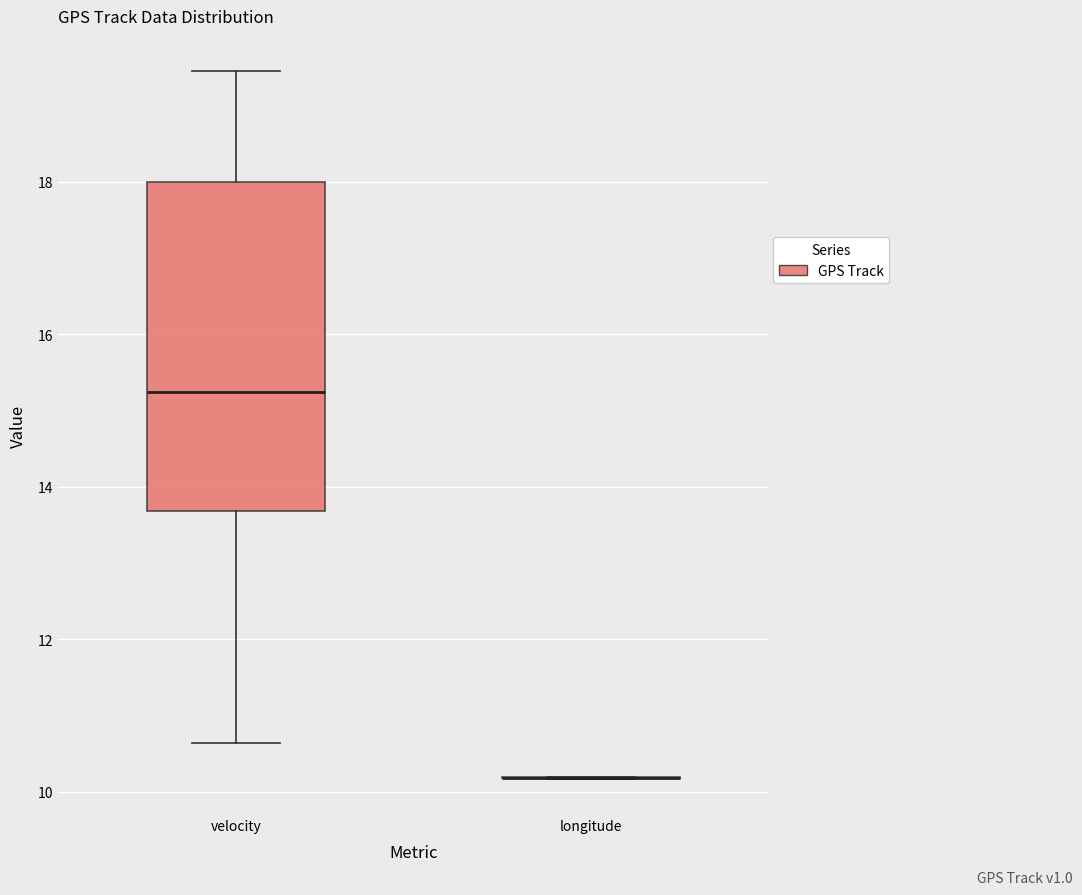

Comparing the boxes themselves (not the whiskers), which one is the tallest?

velocity